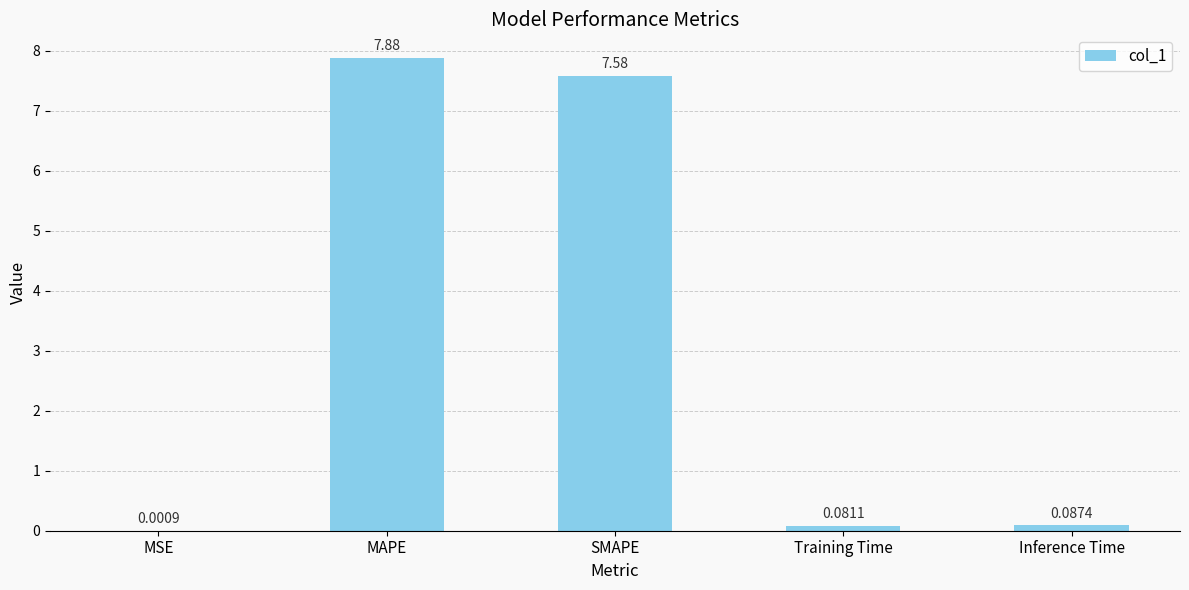

What is the average value?

3.1